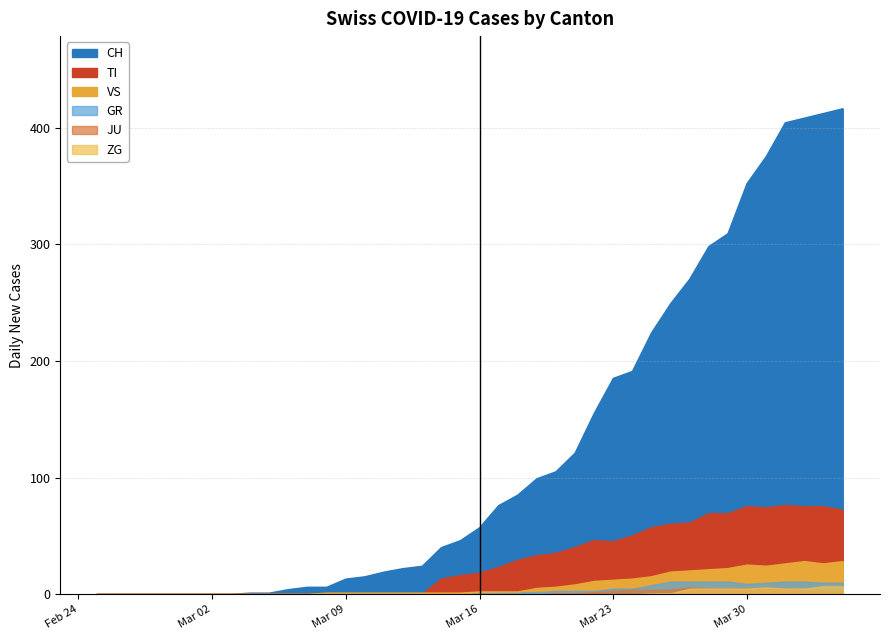

What is the sum of all VS values?

323